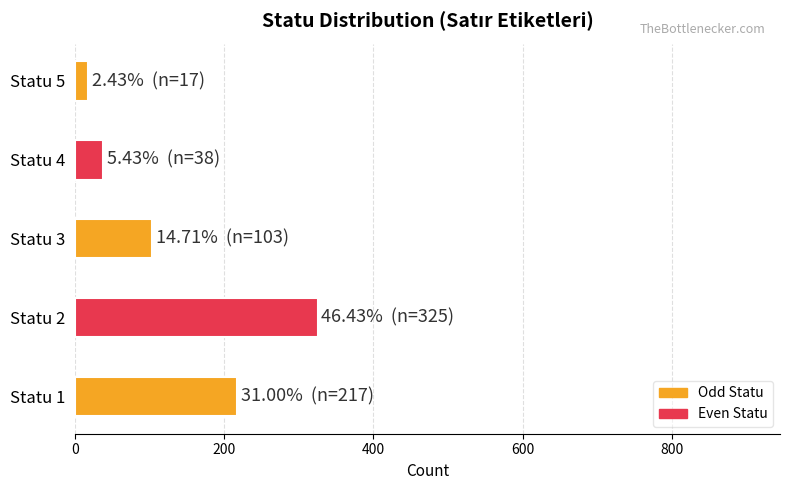

Reading bottom to top, transcribe all the data shown in this chart.

Statu 1=217	Statu 2=325	Statu 3=103	Statu 4=38	Statu 5=17